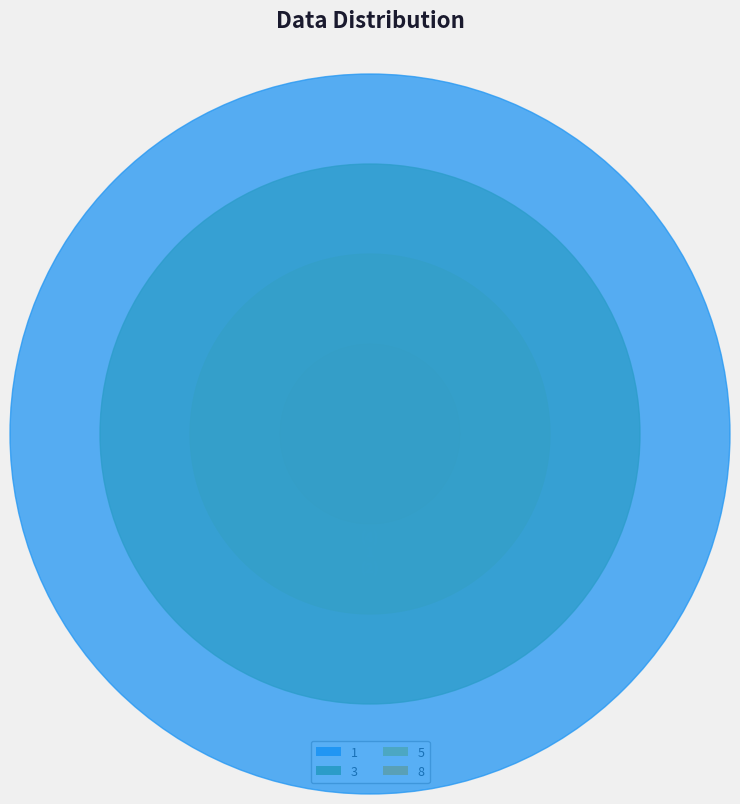

True or false: 5 accounts for 43% of the total.

False